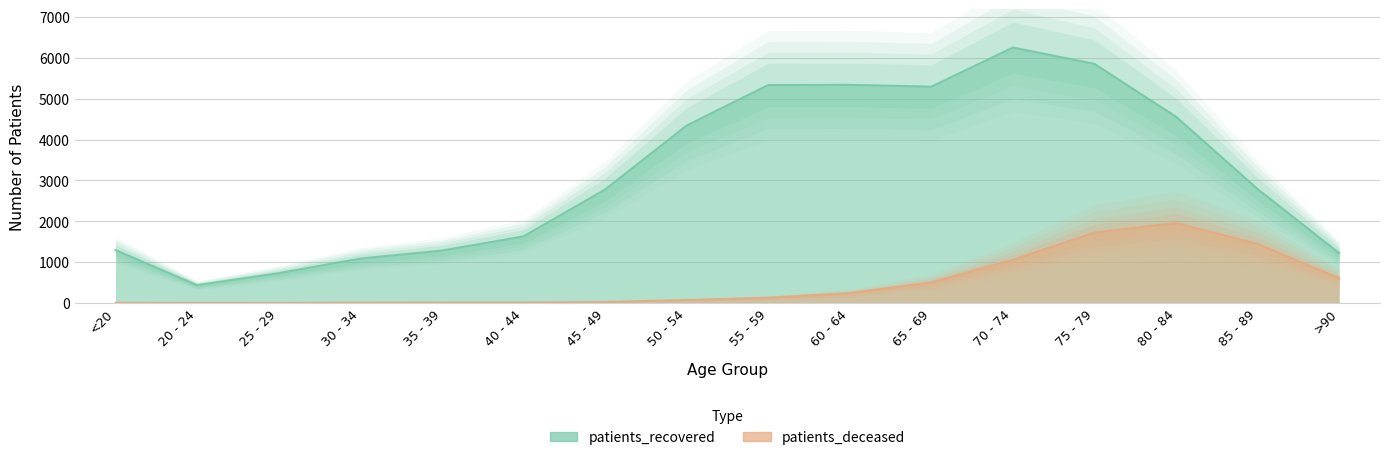

At 75 - 79, list the series in order from largest to smallest.

patients_recovered, patients_deceased